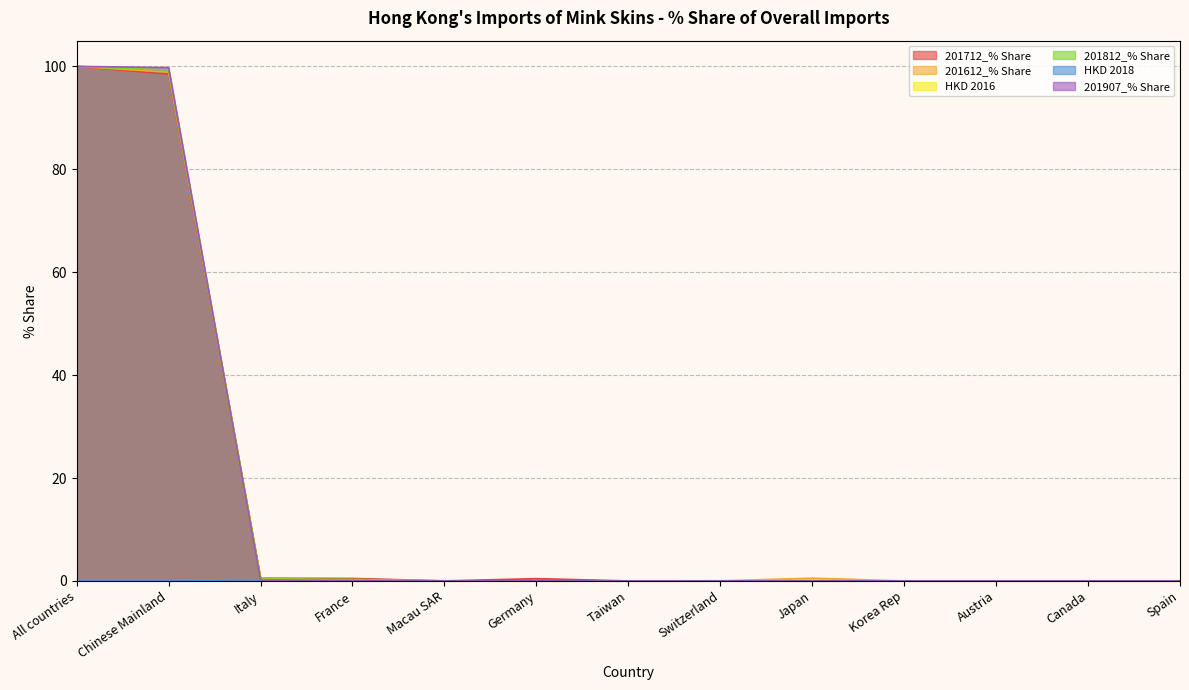

How many lines are shown in the chart?

6